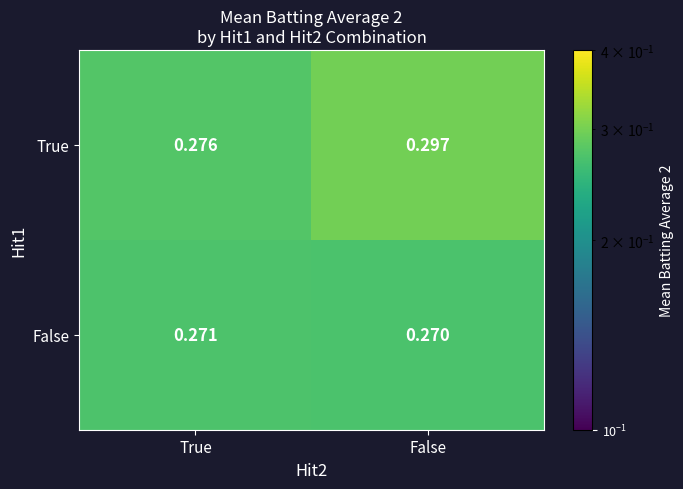

At which category does the chart reach its peak across all series?

False